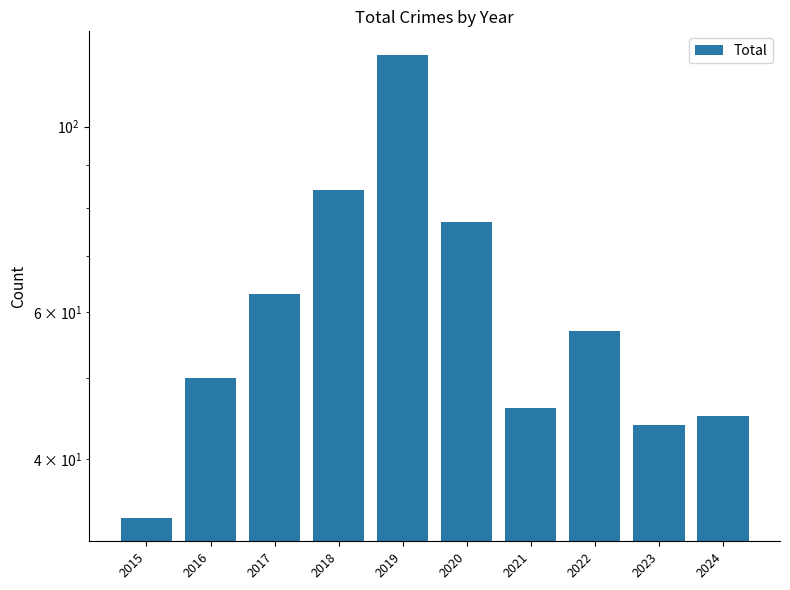

What is the average value?

62